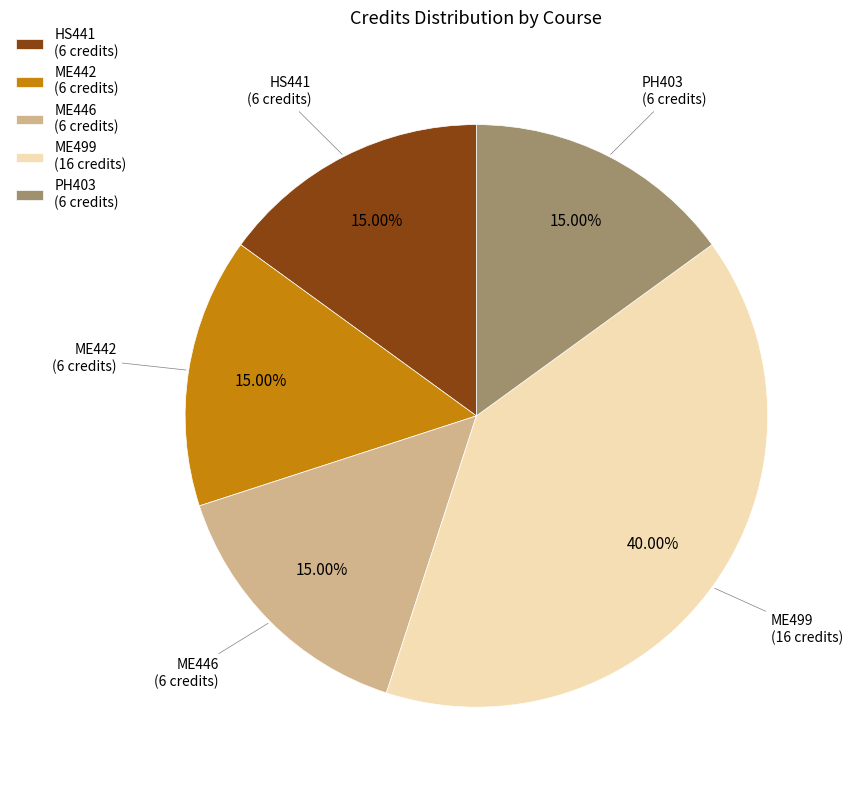

Combined, do ME442 (6 credits) and HS441 (6 credits) account for over 50%?

No